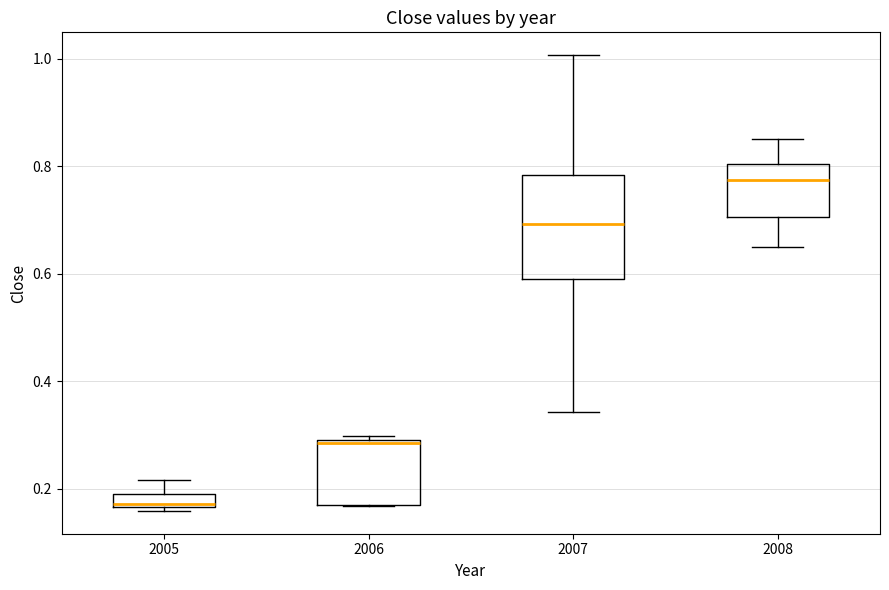

Which box is the tallest, from its lower edge to its upper edge?

2007